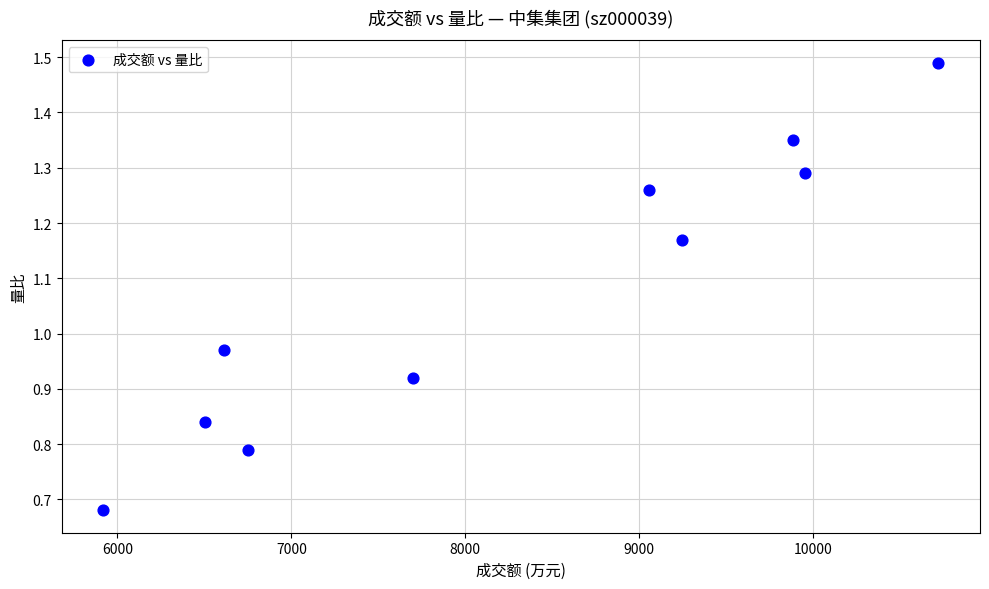

What is the average Y value?

1.1